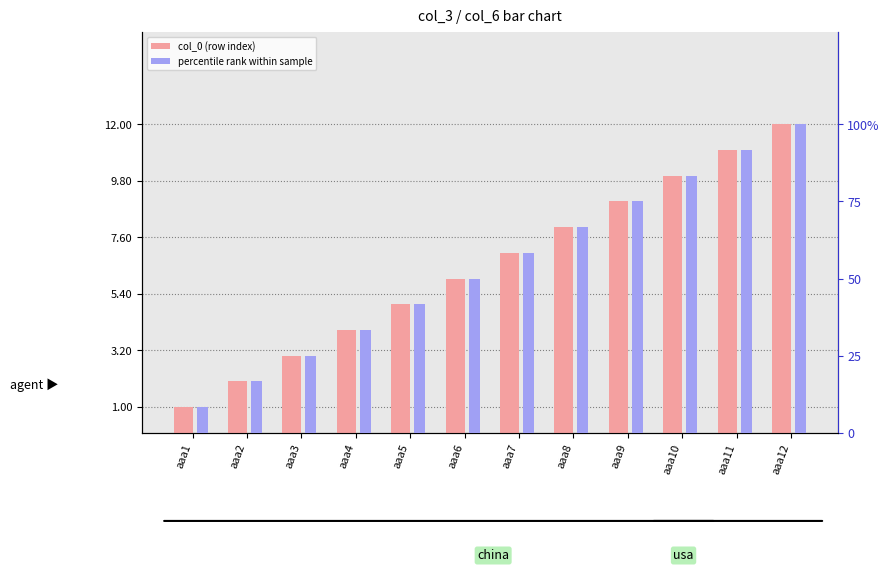

What is the maximum value for percentile rank within sample?

100.0